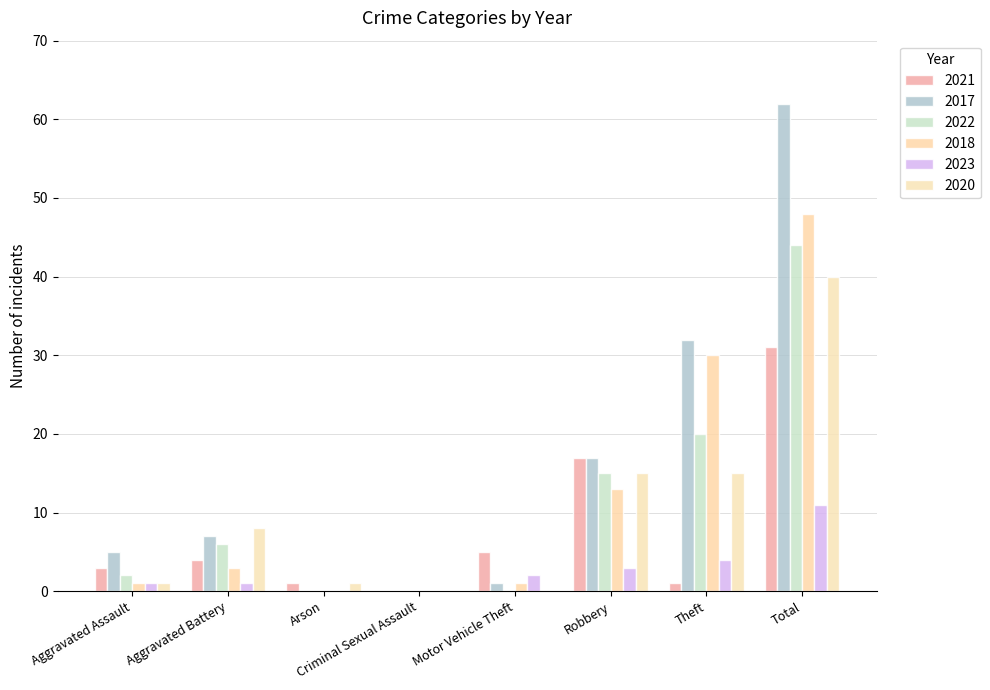

Reading left to right, what are all the values shown in this chart?

2021: Aggravated Assault=3	Aggravated Battery=4	Arson=1	Criminal Sexual Assault=0	Motor Vehicle Theft=5	Robbery=17	Theft=1	Total=31
2017: Aggravated Assault=5	Aggravated Battery=7	Arson=0	Criminal Sexual Assault=0	Motor Vehicle Theft=1	Robbery=17	Theft=32	Total=62
2022: Aggravated Assault=2	Aggravated Battery=6	Arson=0	Criminal Sexual Assault=0	Motor Vehicle Theft=0	Robbery=15	Theft=20	Total=44
2018: Aggravated Assault=1	Aggravated Battery=3	Arson=0	Criminal Sexual Assault=0	Motor Vehicle Theft=1	Robbery=13	Theft=30	Total=48
2023: Aggravated Assault=1	Aggravated Battery=1	Arson=0	Criminal Sexual Assault=0	Motor Vehicle Theft=2	Robbery=3	Theft=4	Total=11
2020: Aggravated Assault=1	Aggravated Battery=8	Arson=1	Criminal Sexual Assault=0	Motor Vehicle Theft=0	Robbery=15	Theft=15	Total=40